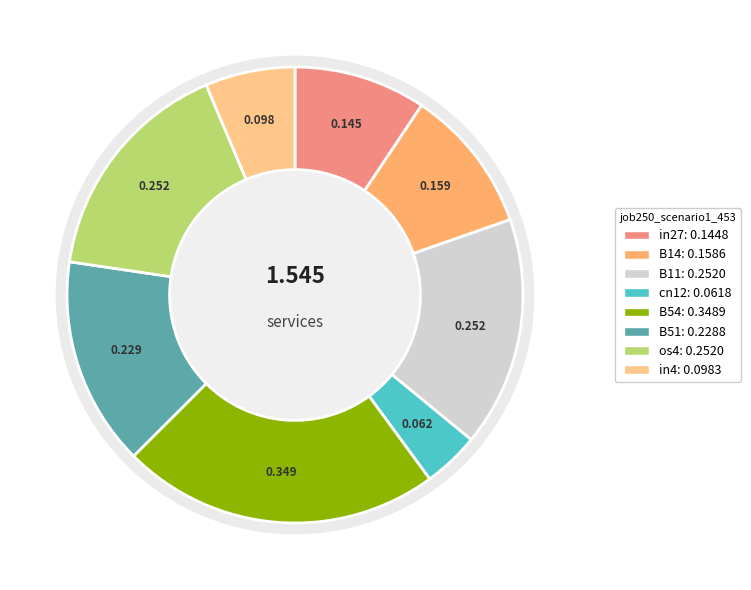

Which category has the smallest portion of the pie?

cn12